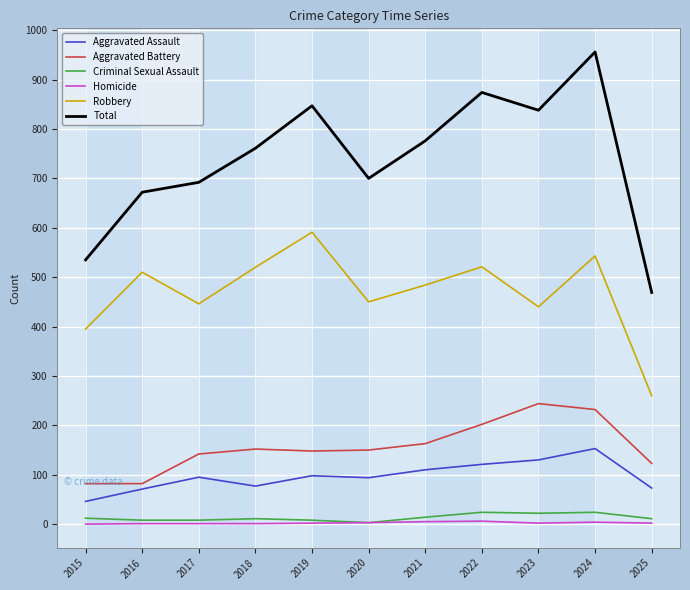

At which label does Aggravated Assault reach its peak?

2024